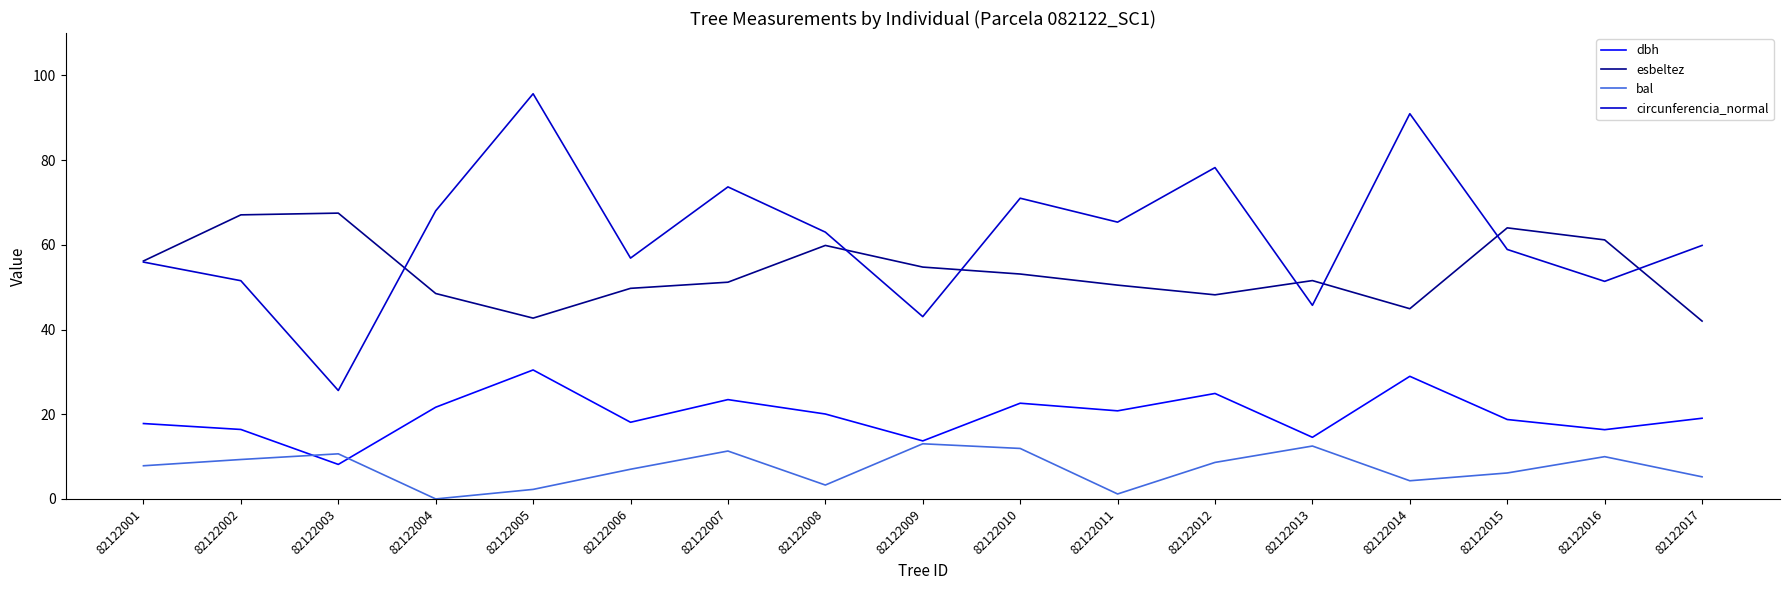

Where is circunferencia_normal nearest to the value 60?

82122017